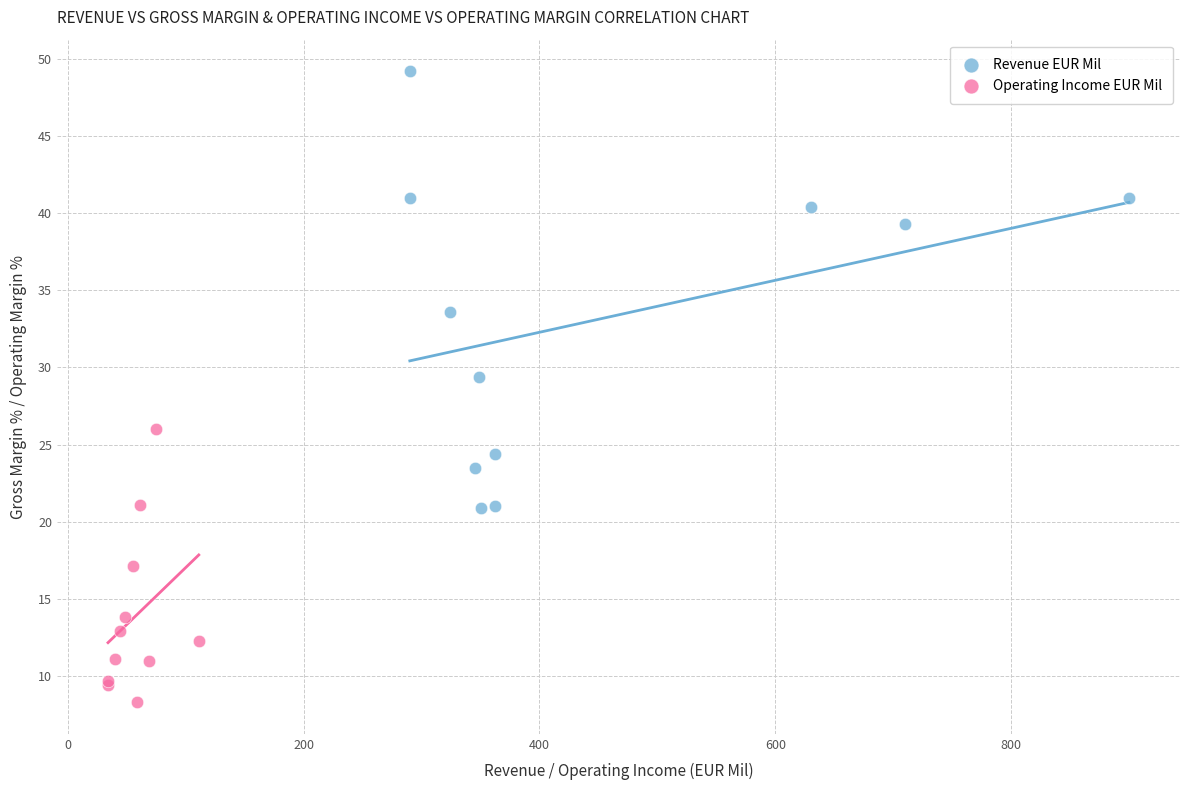

Which series has the largest Y range (max minus min)?

Revenue EUR Mil